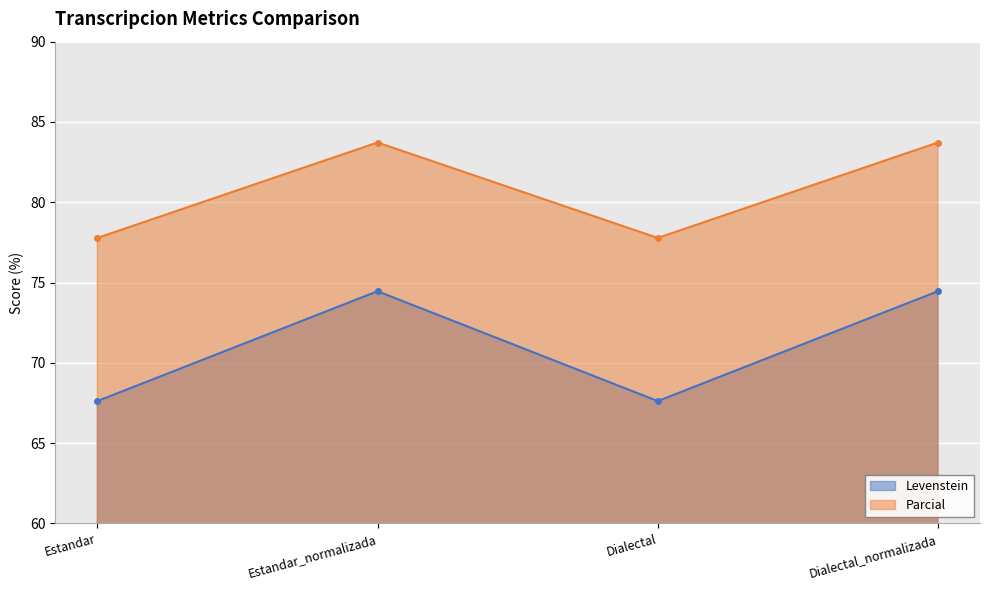

True or false: Levenstein and Parcial intersect in this chart.

False